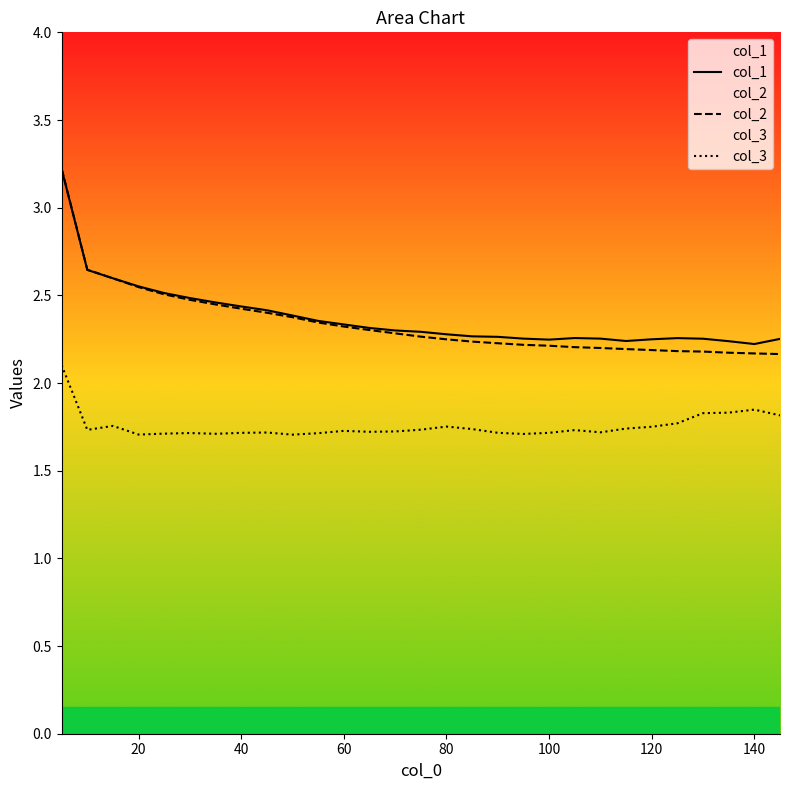

What is the value of the col_1 point at the 10th from the left?

2.4